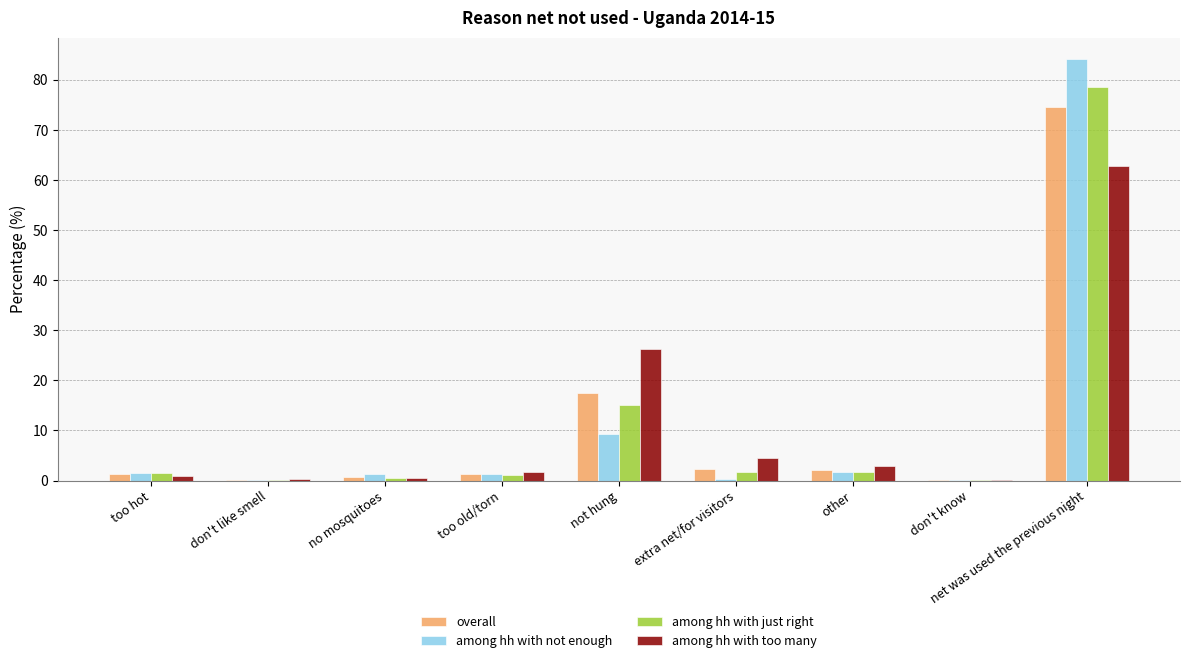

What is the greatest value displayed?

84.2